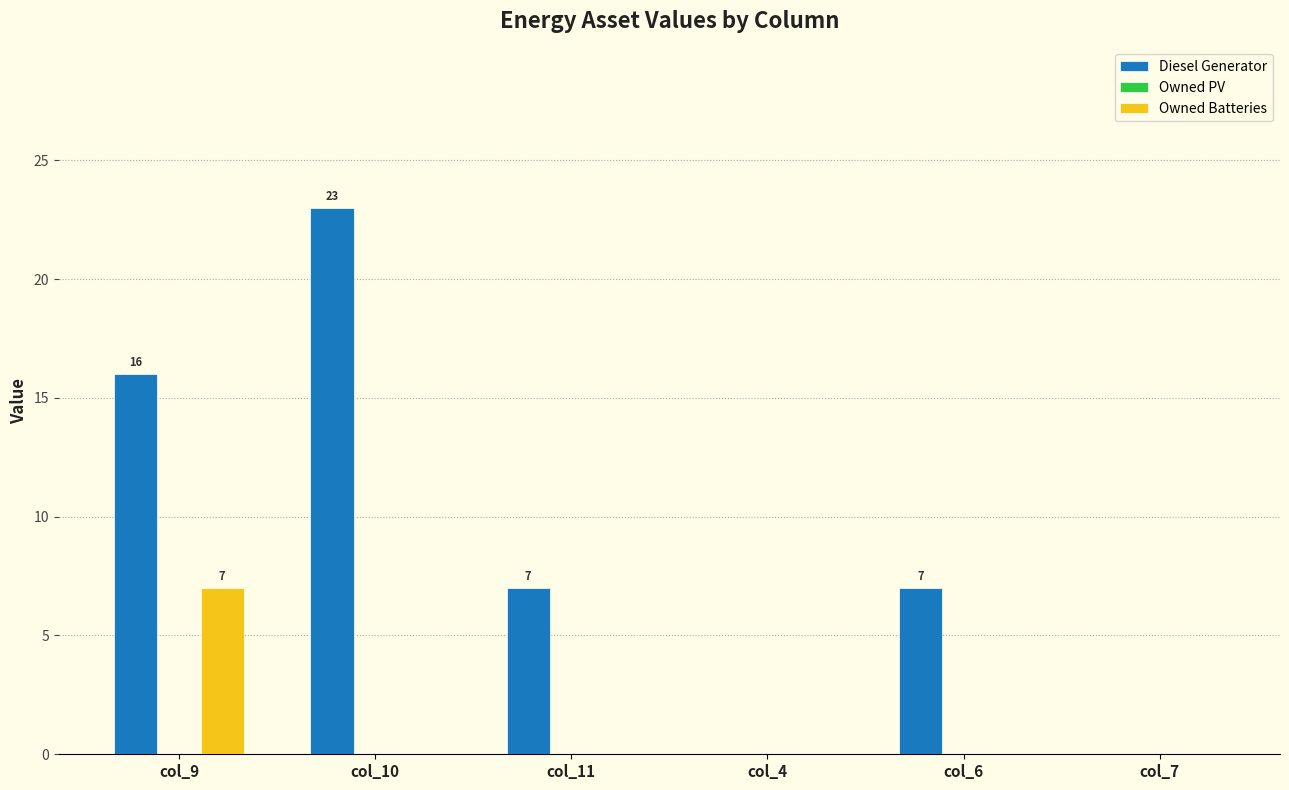

What is the sum of the Owned Batteries values at col_10 and col_9?

7